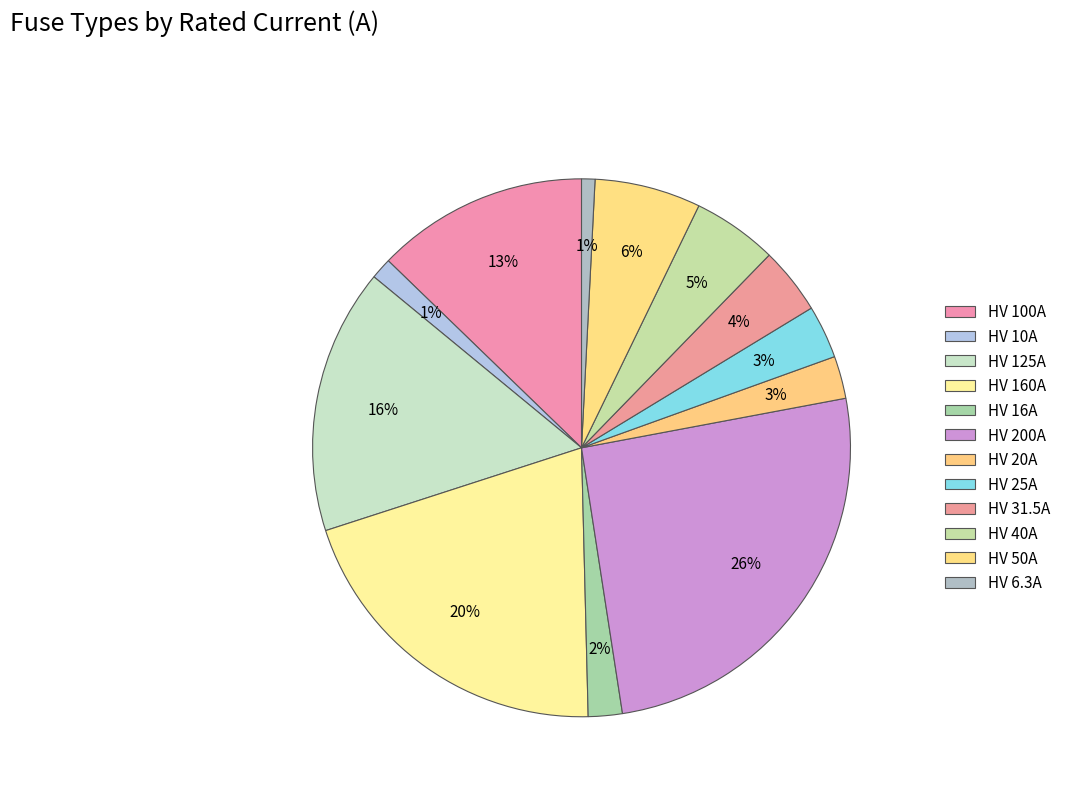

How many segments does this pie chart have?

12